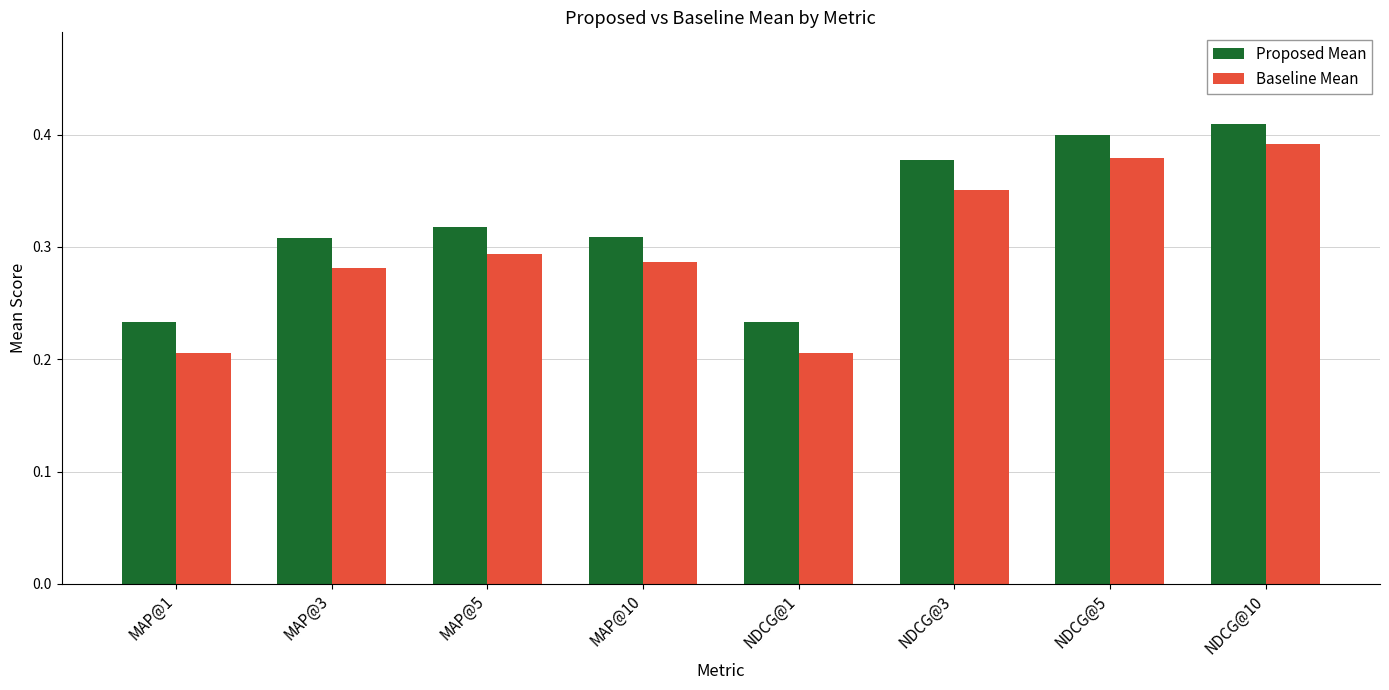

What are all the series names shown in the legend?

Proposed Mean, Baseline Mean